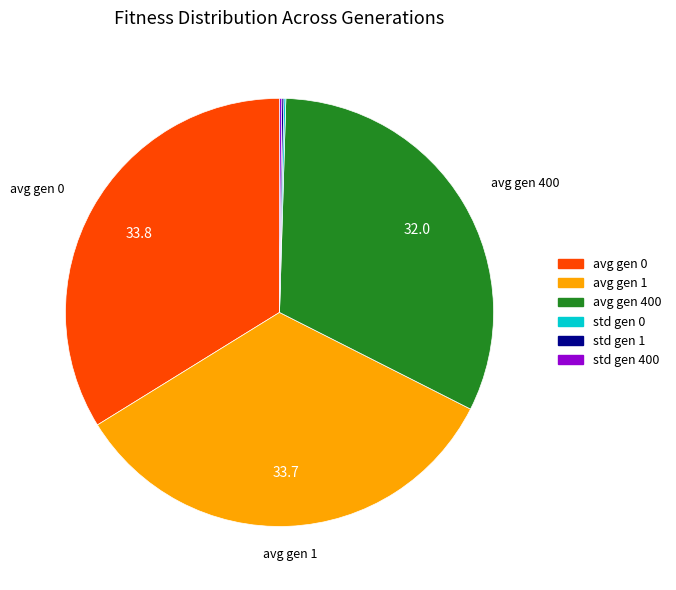

Is it true that avg gen 400 is 32% of the pie?

True